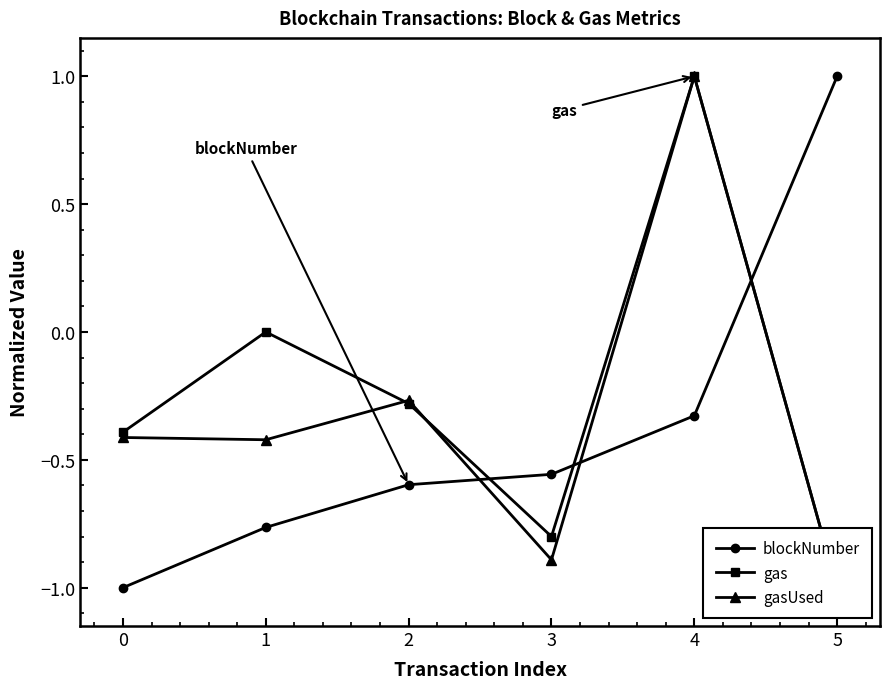

The blockNumber series shows -0.6 at 0. True or false?

False